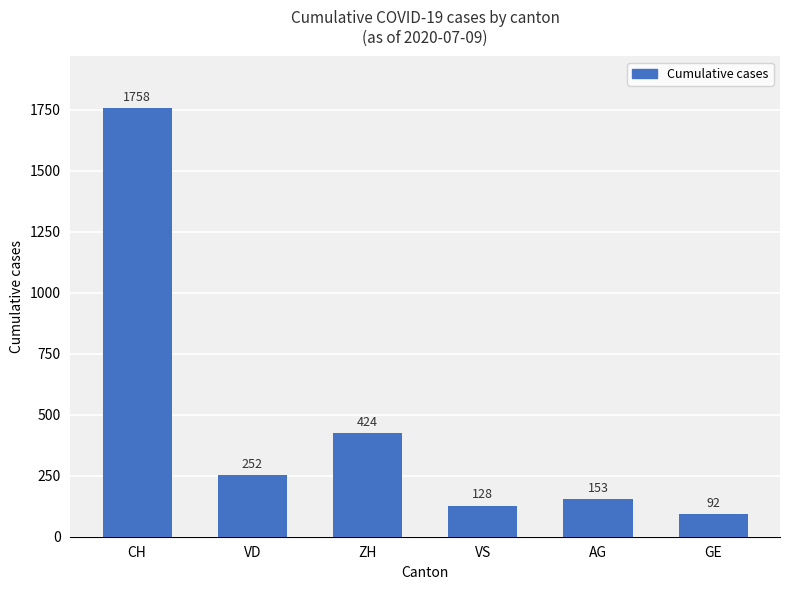

Reading left to right, what are all the values shown in this chart?

1758	252	424	128	153	92